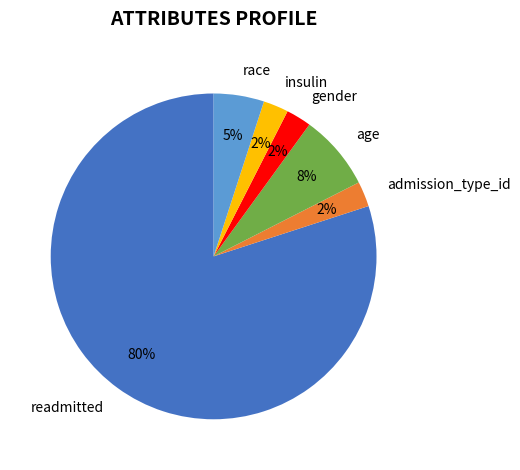

Between admission_type_id and age, which is larger?

age